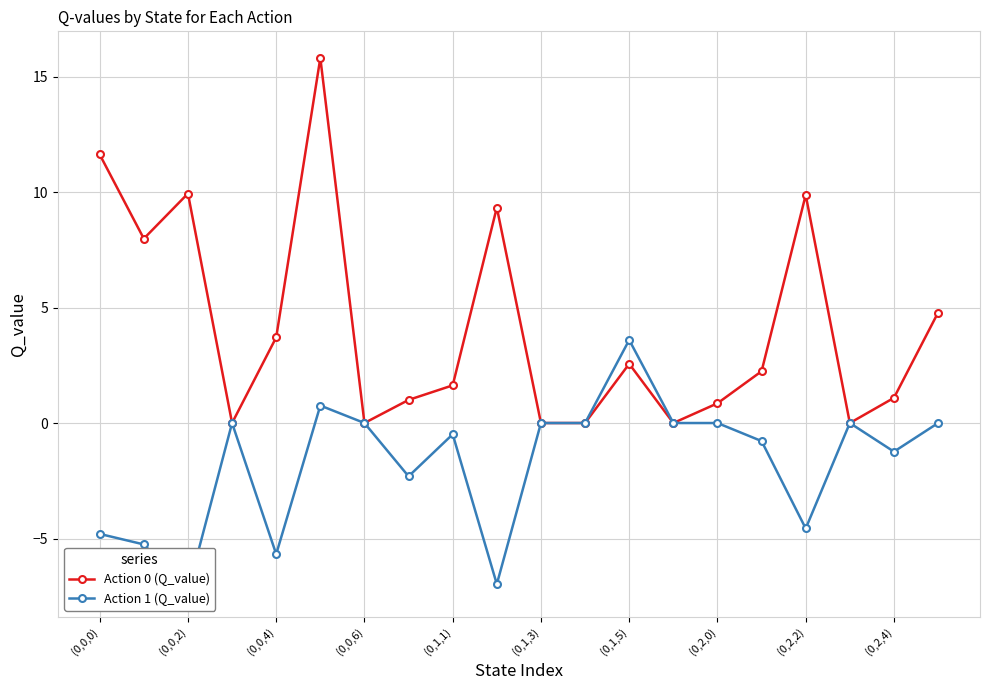

In Action 0 (Q_value), how many points are lower than both neighbors (excluding endpoints)?

5